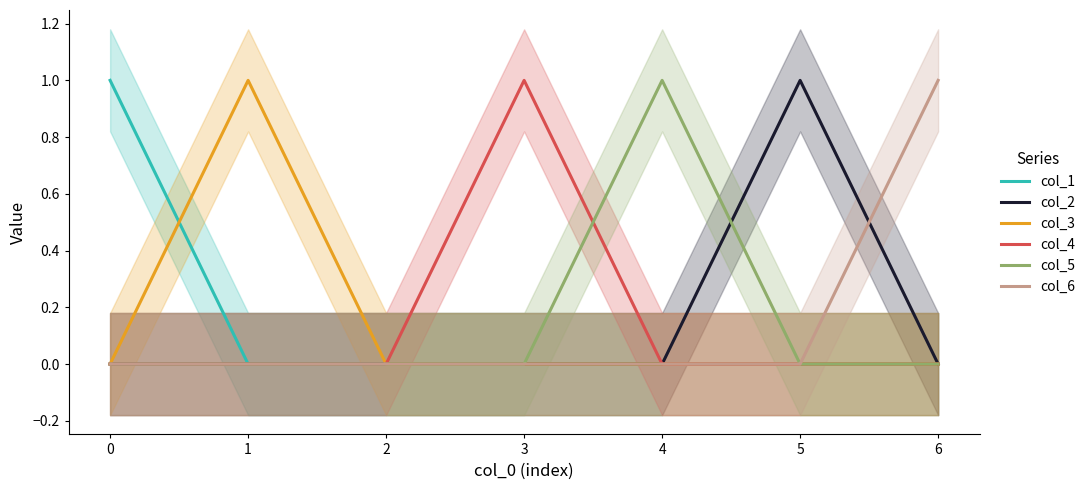

What is the sum of the col_2 values at 3 and 4?

0